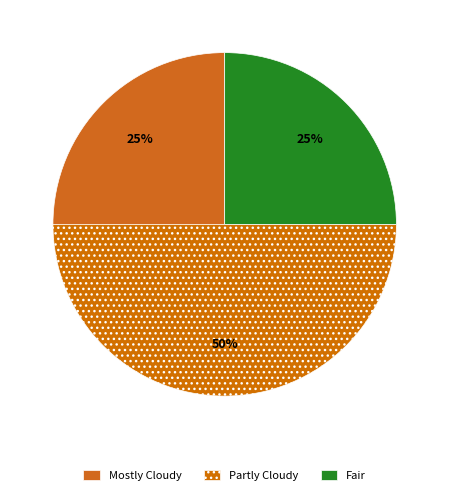

How many slices are in this pie chart?

3